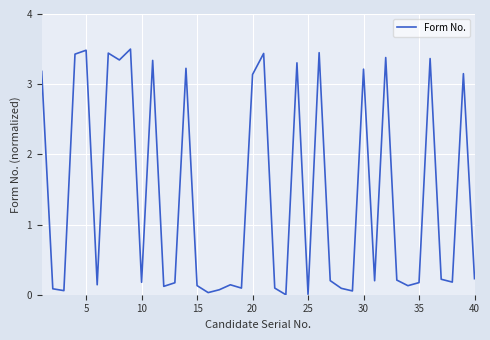

What is the difference between the maximum and minimum values?

3.5